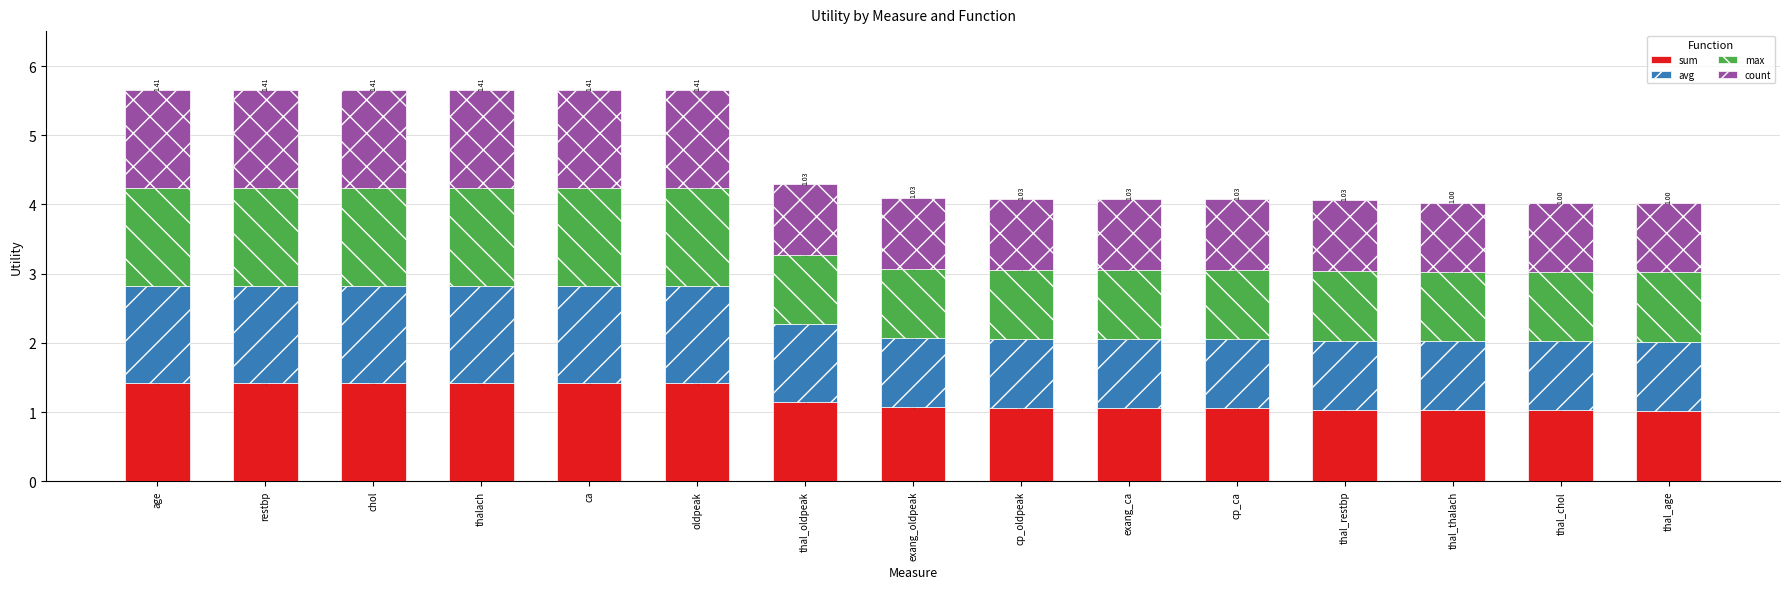

What is the total value across all series at exang_ca?

4.1